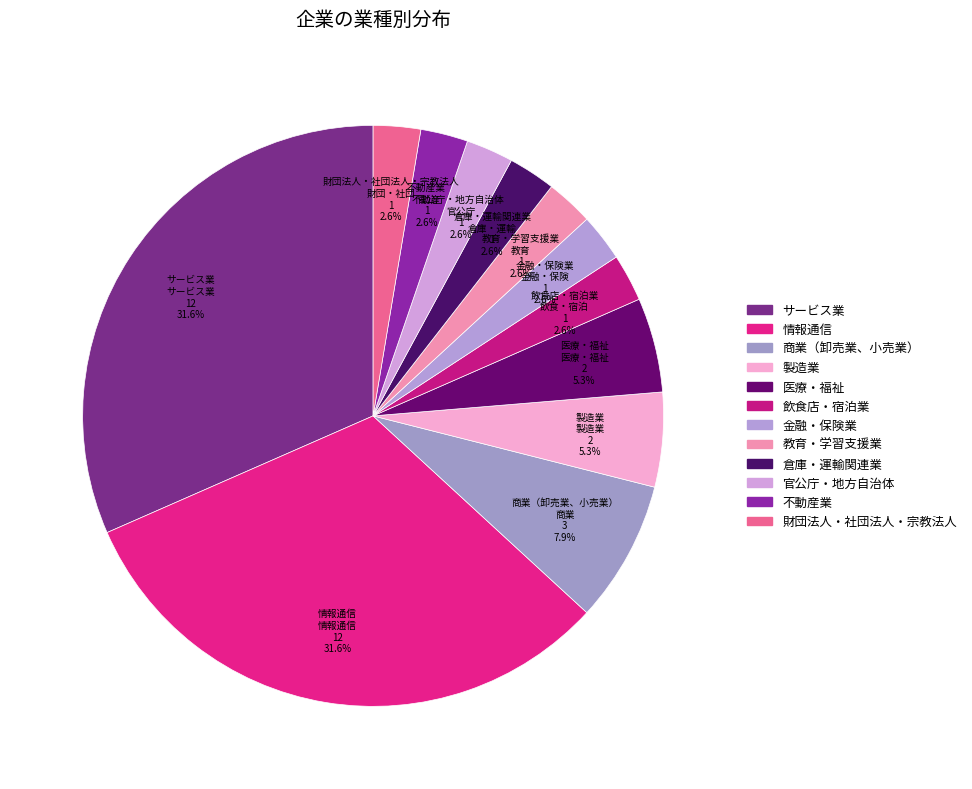

How much of the chart is everything except 製造業?

94.7%